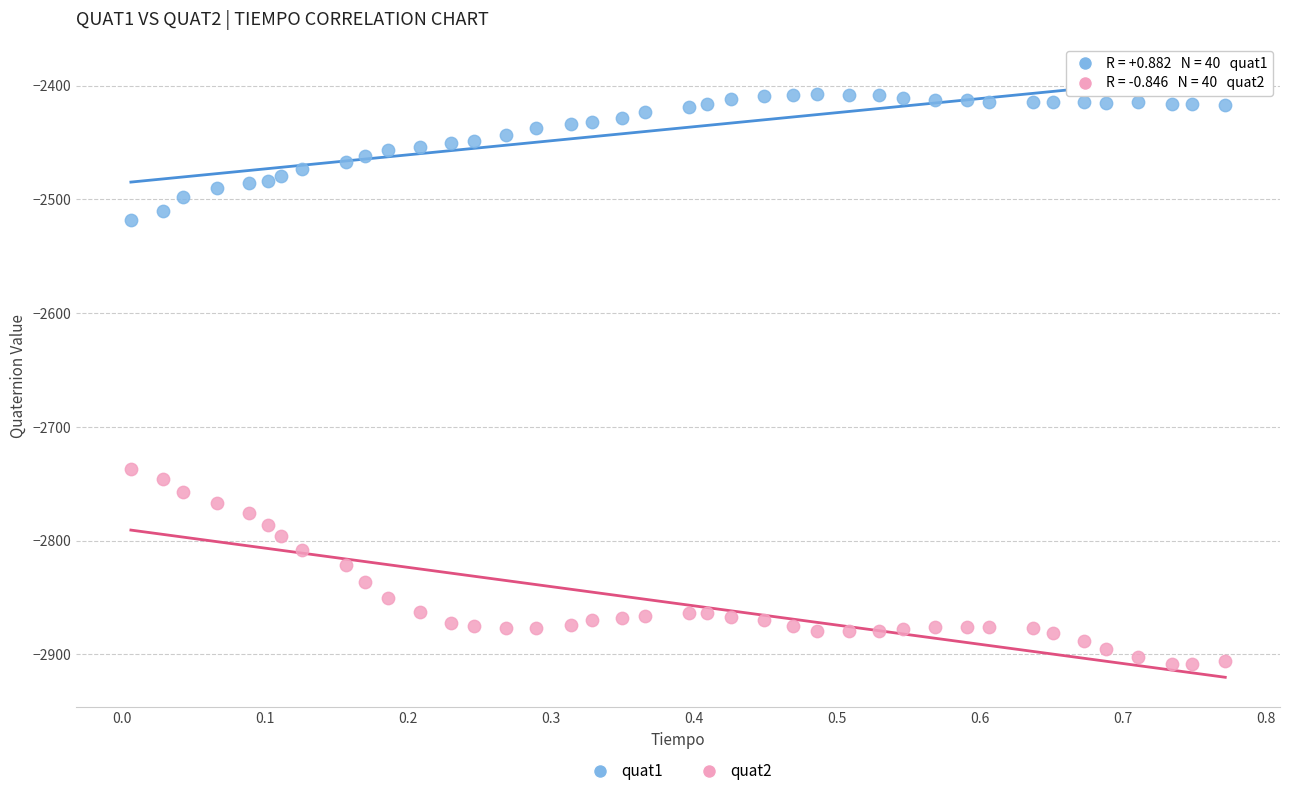

Across all series, what Y value is closest to -2657?

-2737